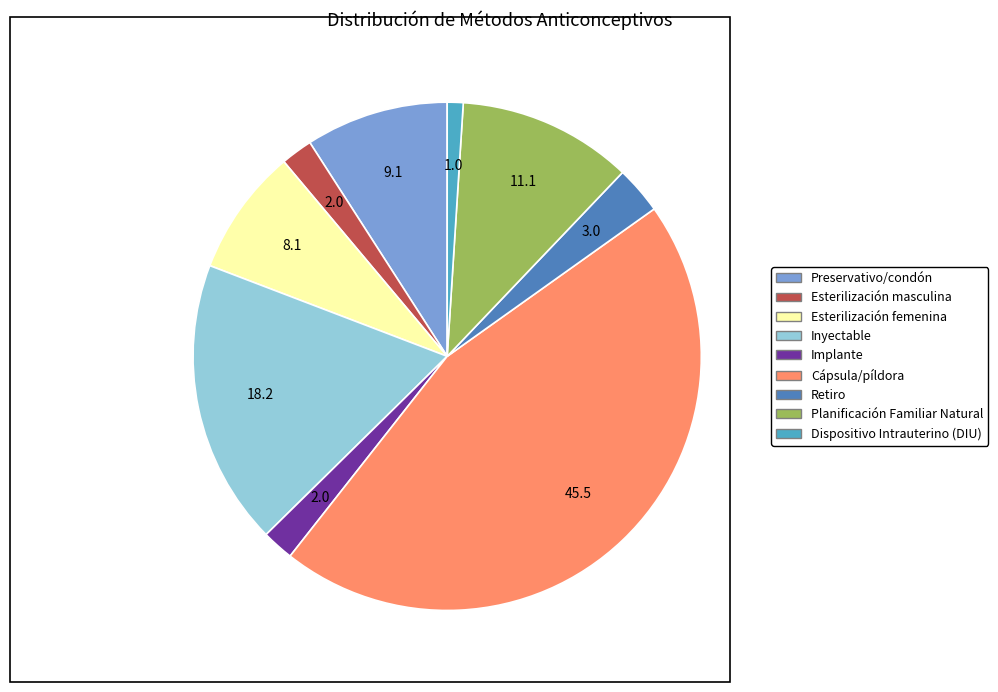

Does Cápsula/píldora account for over 50% of the chart?

No